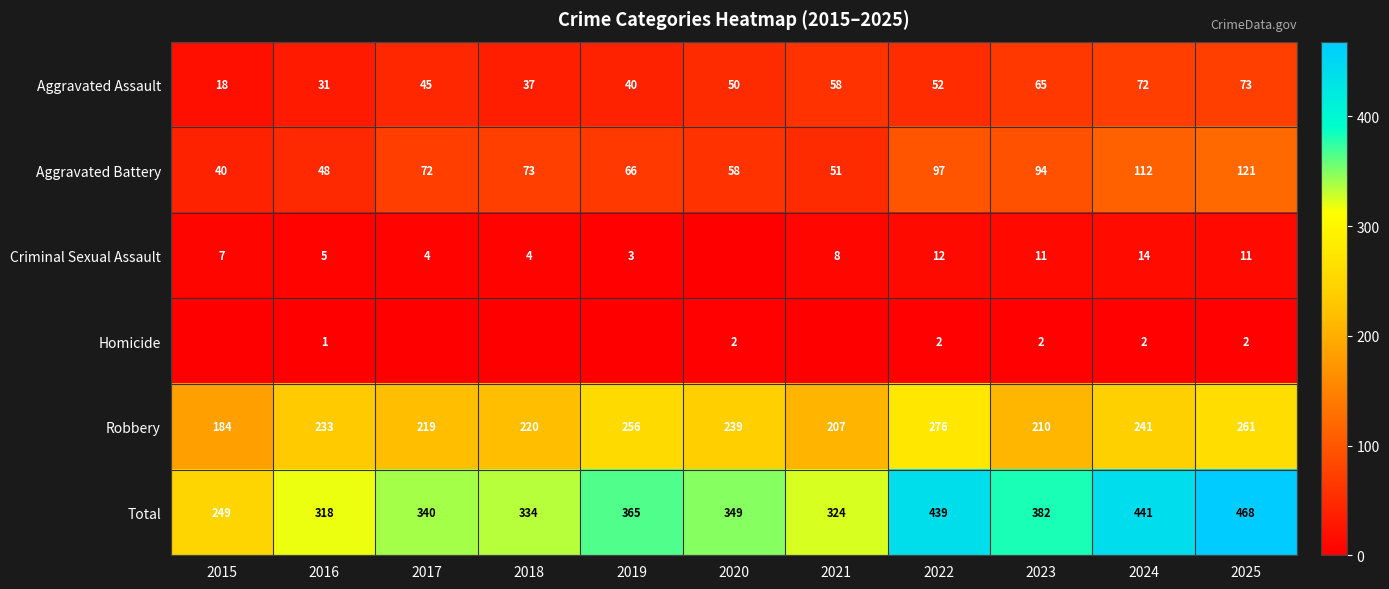

Is the value of Aggravated Assault at 2023 greater than the value of Criminal Sexual Assault at 2023?

Yes